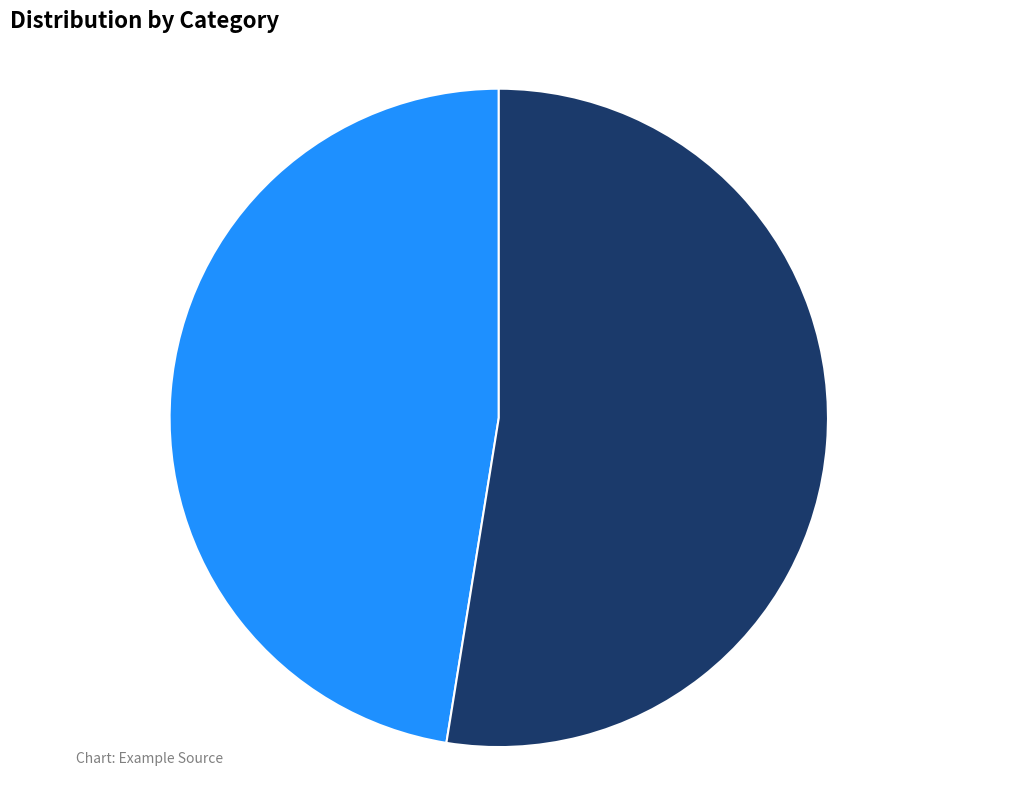

Which slice is the largest?

梅花集句 其一一二